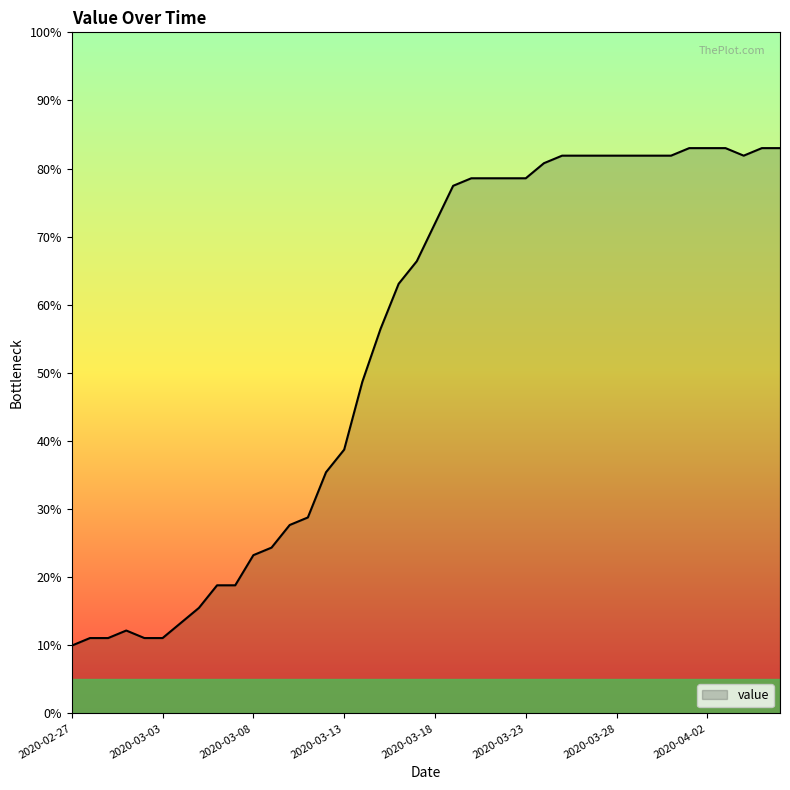

What is the minimum value shown in the chart?

10.0